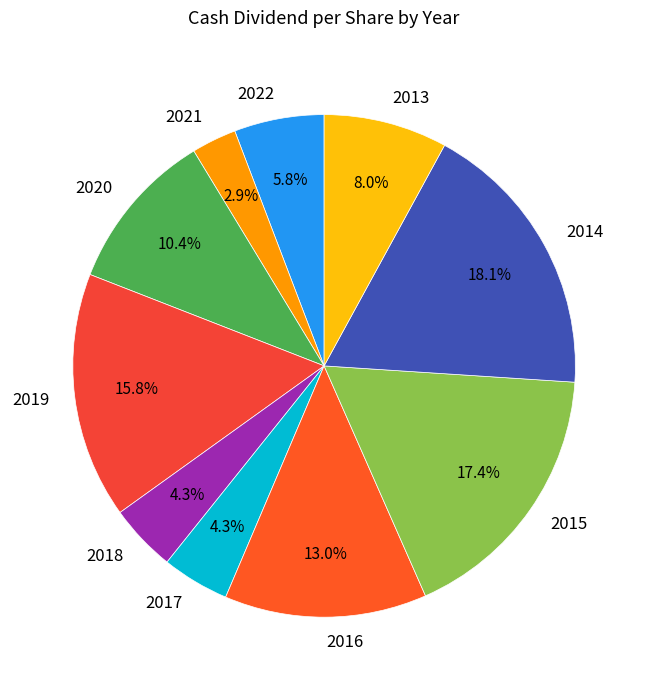

To the nearest percent, what is the combined percentage of 2022 and 2019?

22%